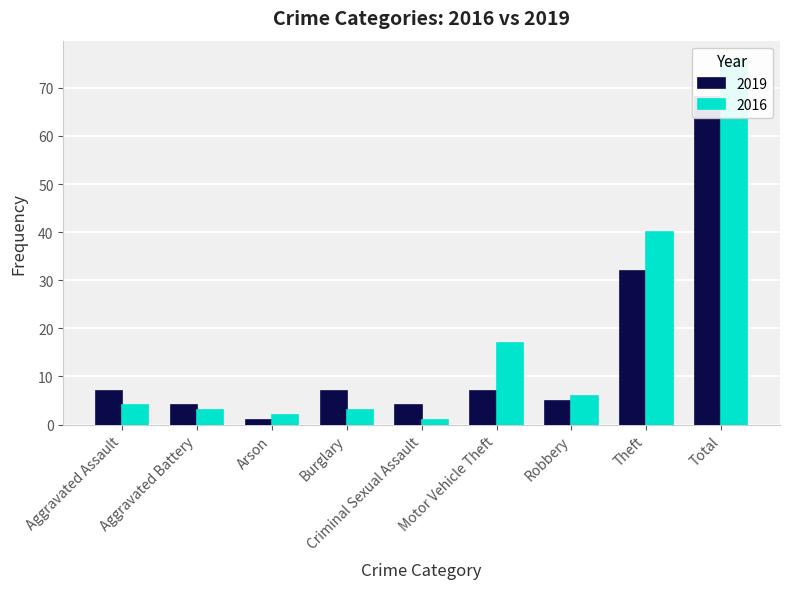

What are all the series names shown in the legend?

2019, 2016